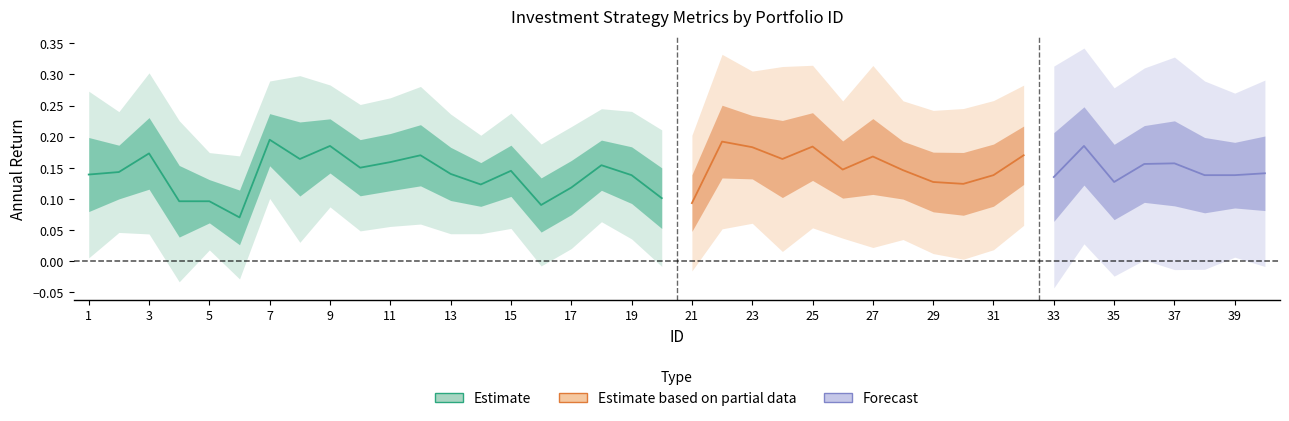

Between 14 and 32, which is larger?

32